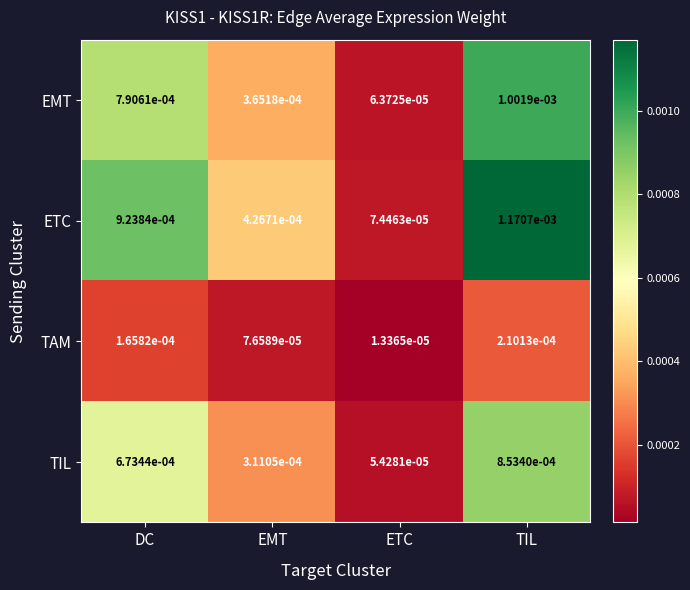

At which label is ETC closest to 0?

ETC